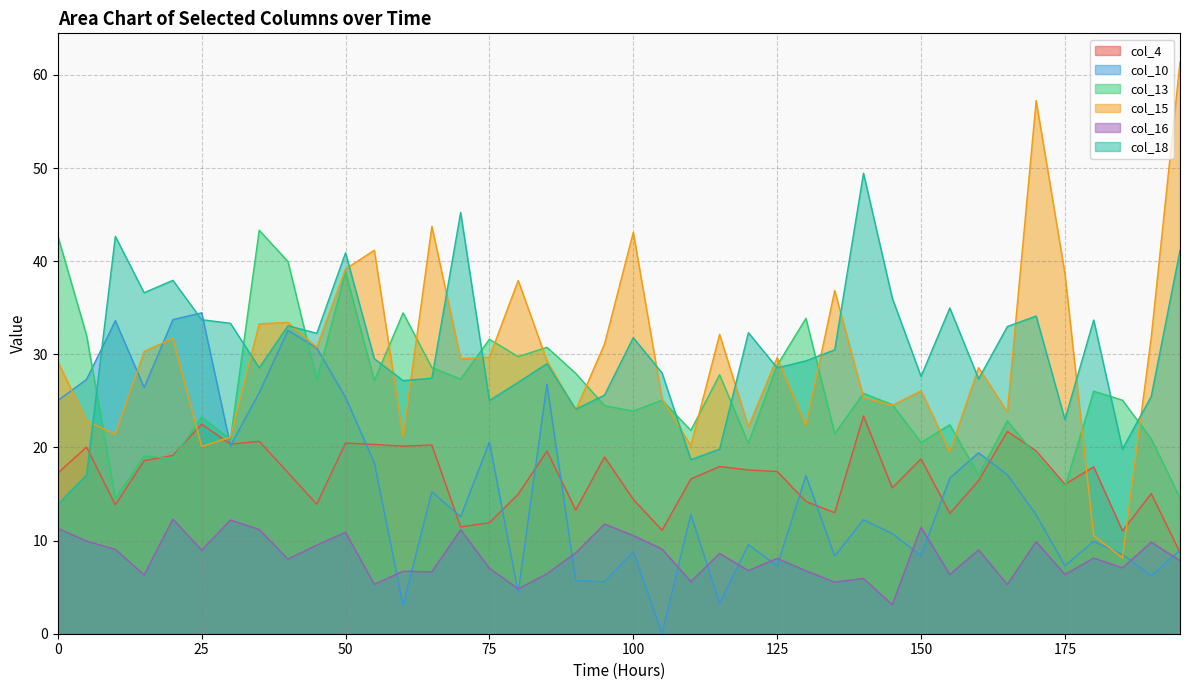

Does the chart display data point markers on the line(s)?

No